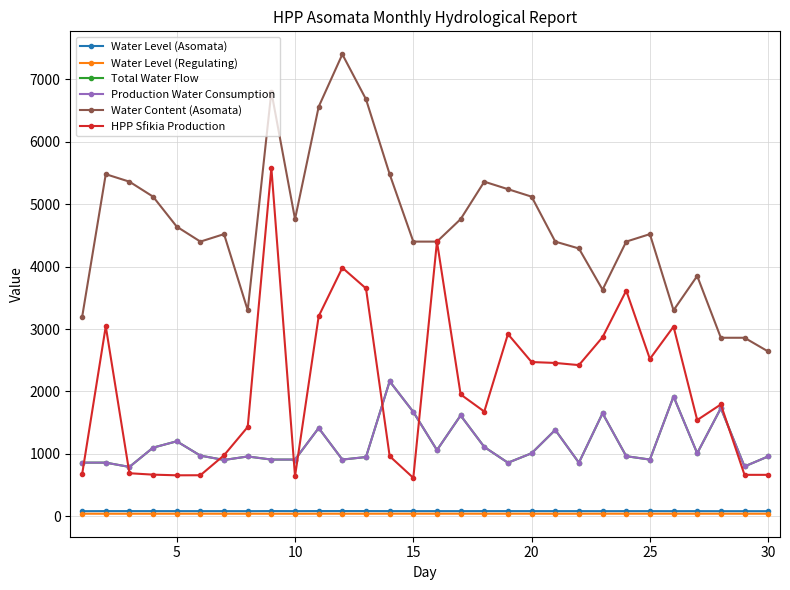

Does the chart have visible grid lines?

Yes